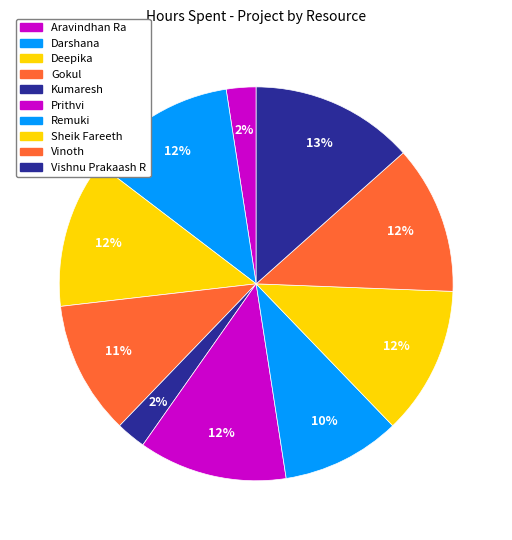

What percentage is the Gokul slice, to the nearest percent?

11%